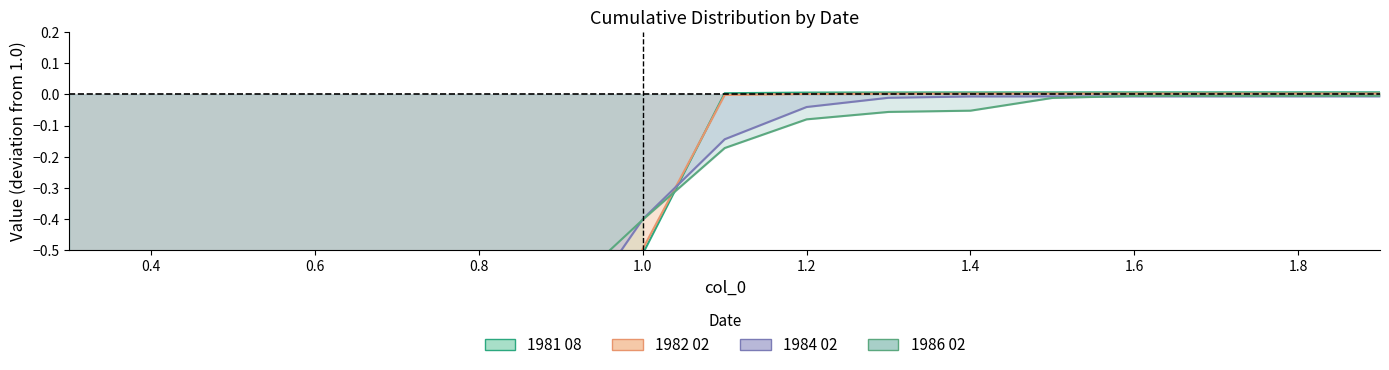

At how many categories does at least one series exceed 0?

9